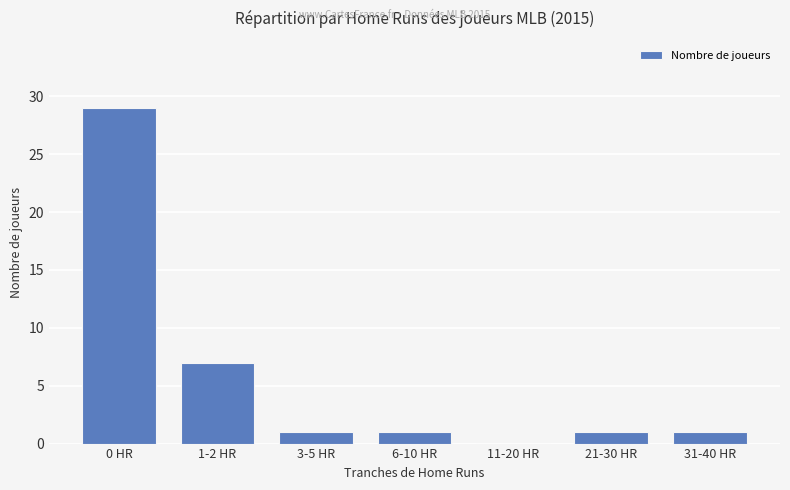

Reading right to left, what are all the values shown in this chart?

1	1	0	1	1	7	29